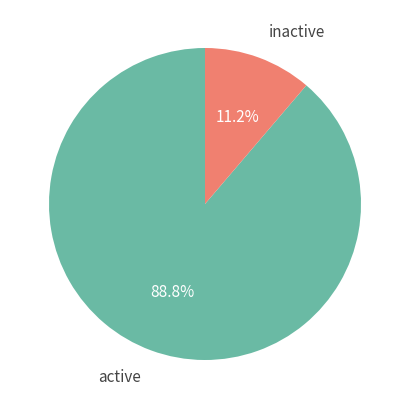

Rank the categories by value from lowest to highest.

inactive, active